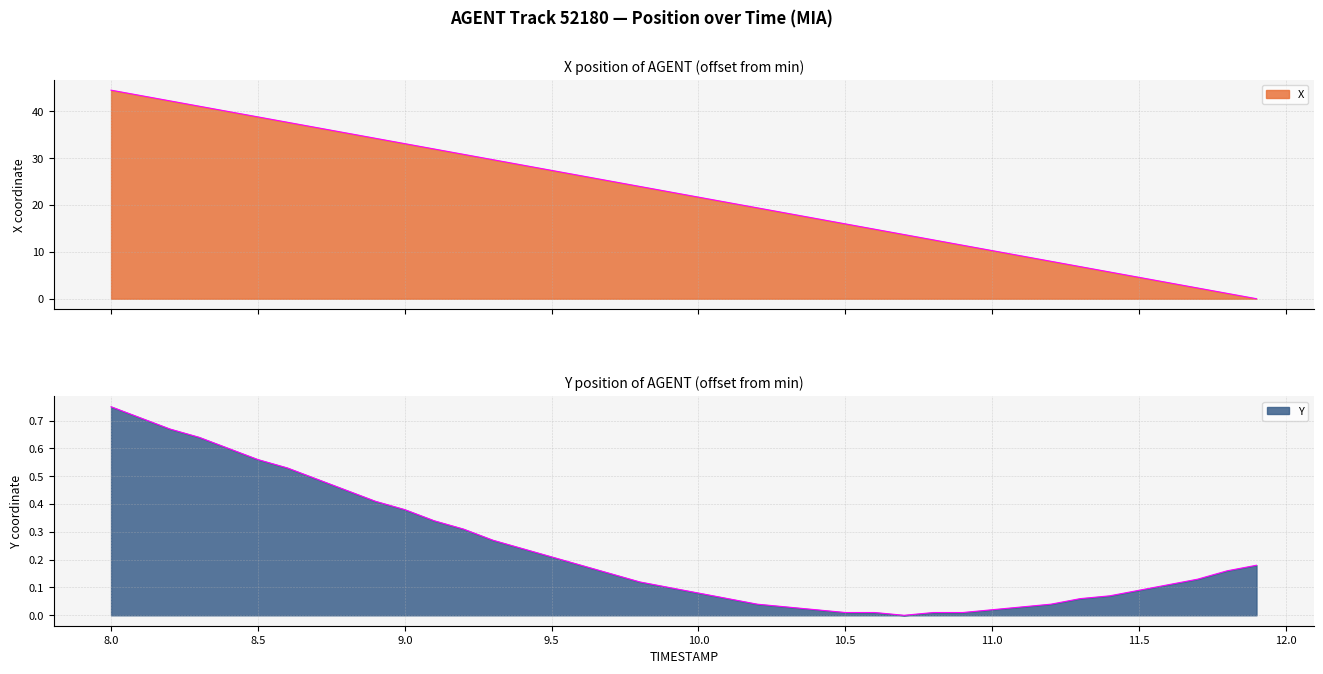

True or false: X has more than 1 interior local peaks.

False